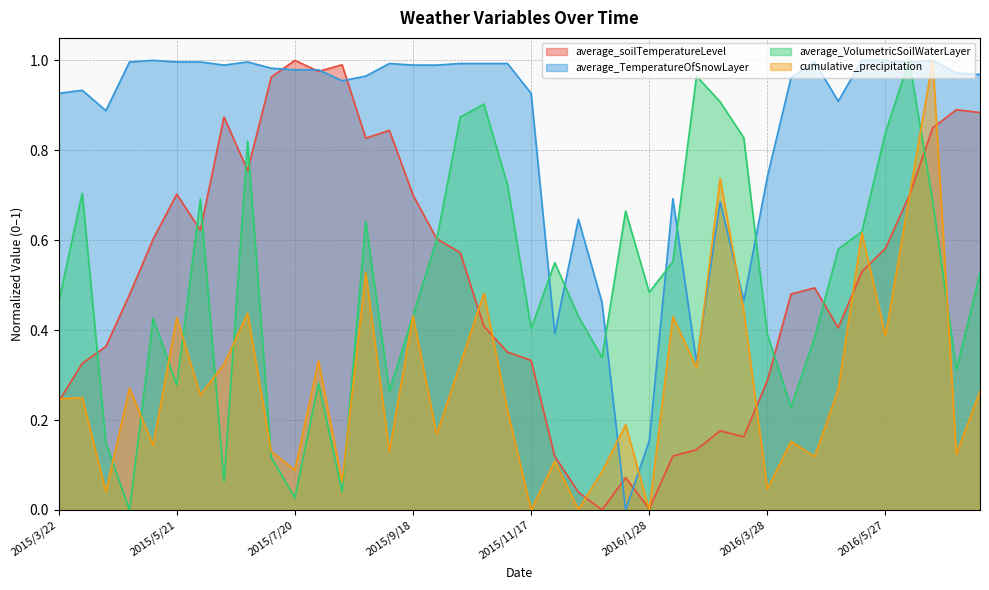

What is the difference between the maximum and minimum values in the average_TemperatureOfSnowLayer series?

1.0